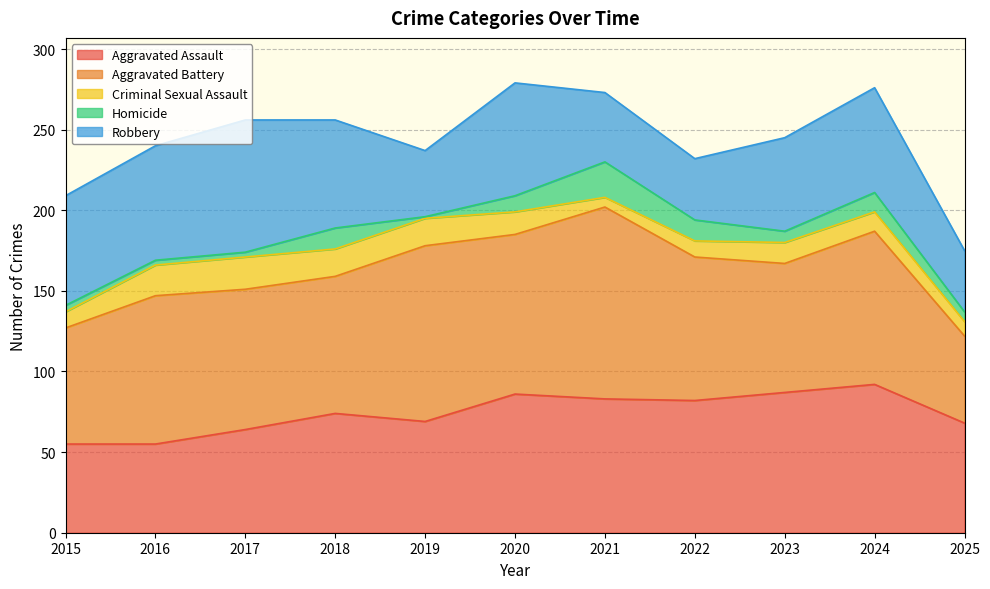

What is the value of the Robbery point at the 1st from the left?

68